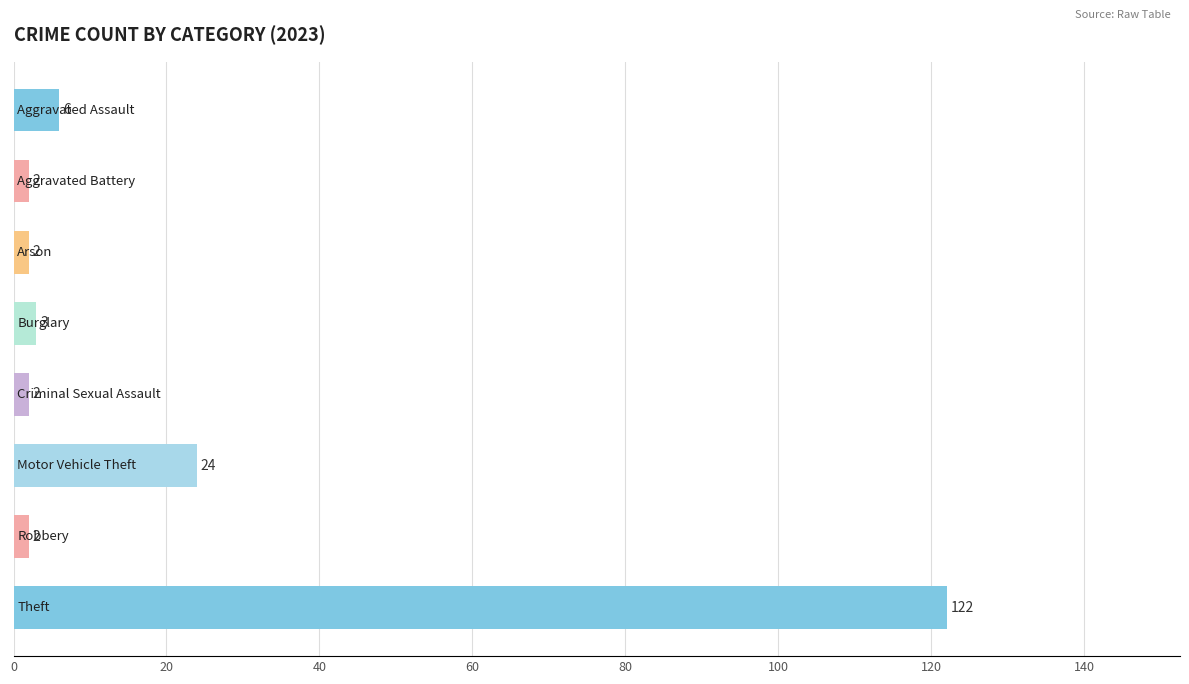

What is the value of the 5th bar from the top?

2